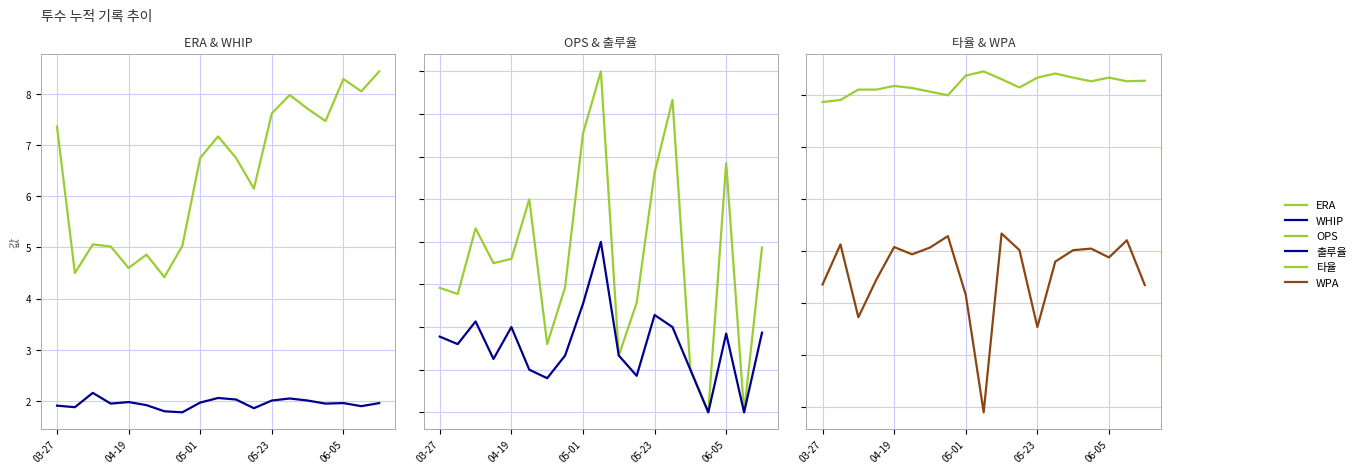

Which series has the largest total across all categories?

ERA